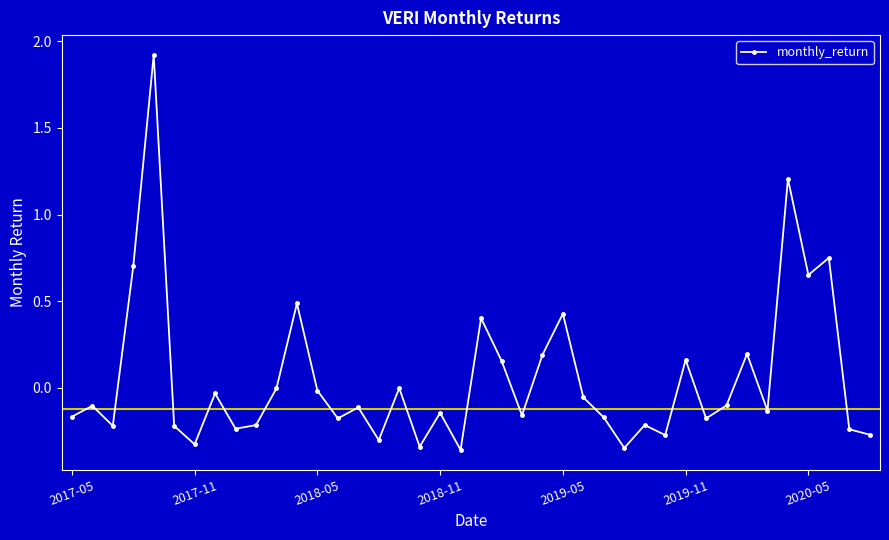

True or false: there are more than 0 points higher than both neighbors.

True